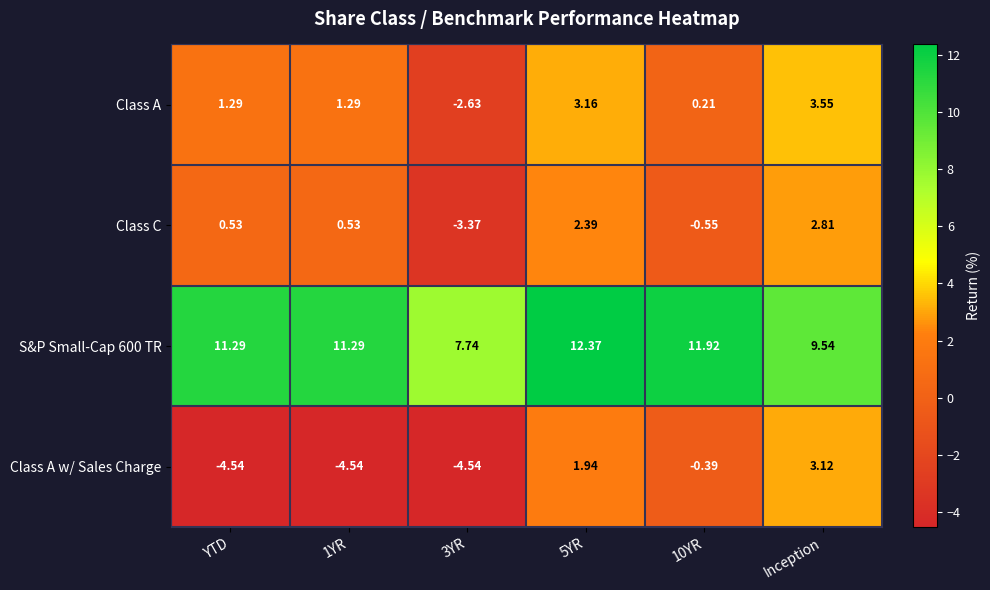

Which series has the widest spread of values?

Class A w/ Sales Charge